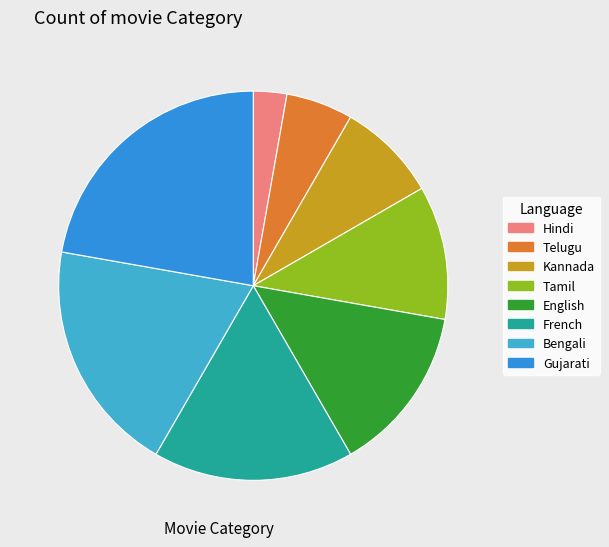

Which category has the biggest portion of the pie?

Gujarati